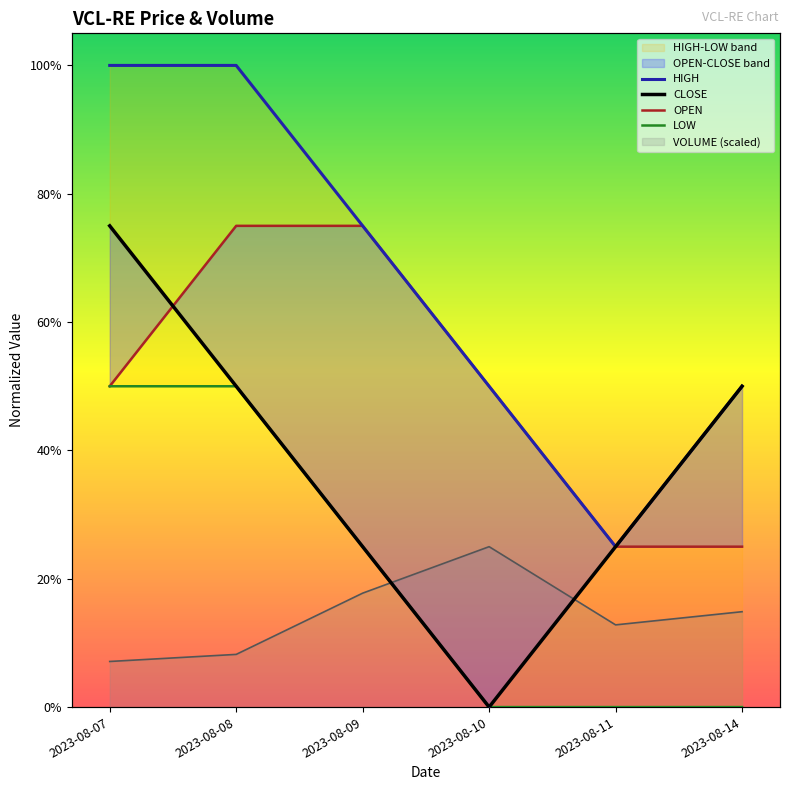

Where is OPEN nearest to the value 0?

2023-08-11